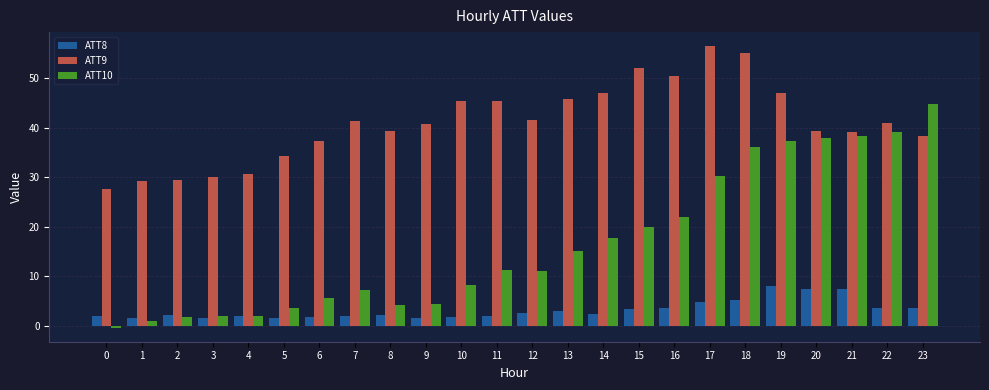

How many groups of bars are there?

24